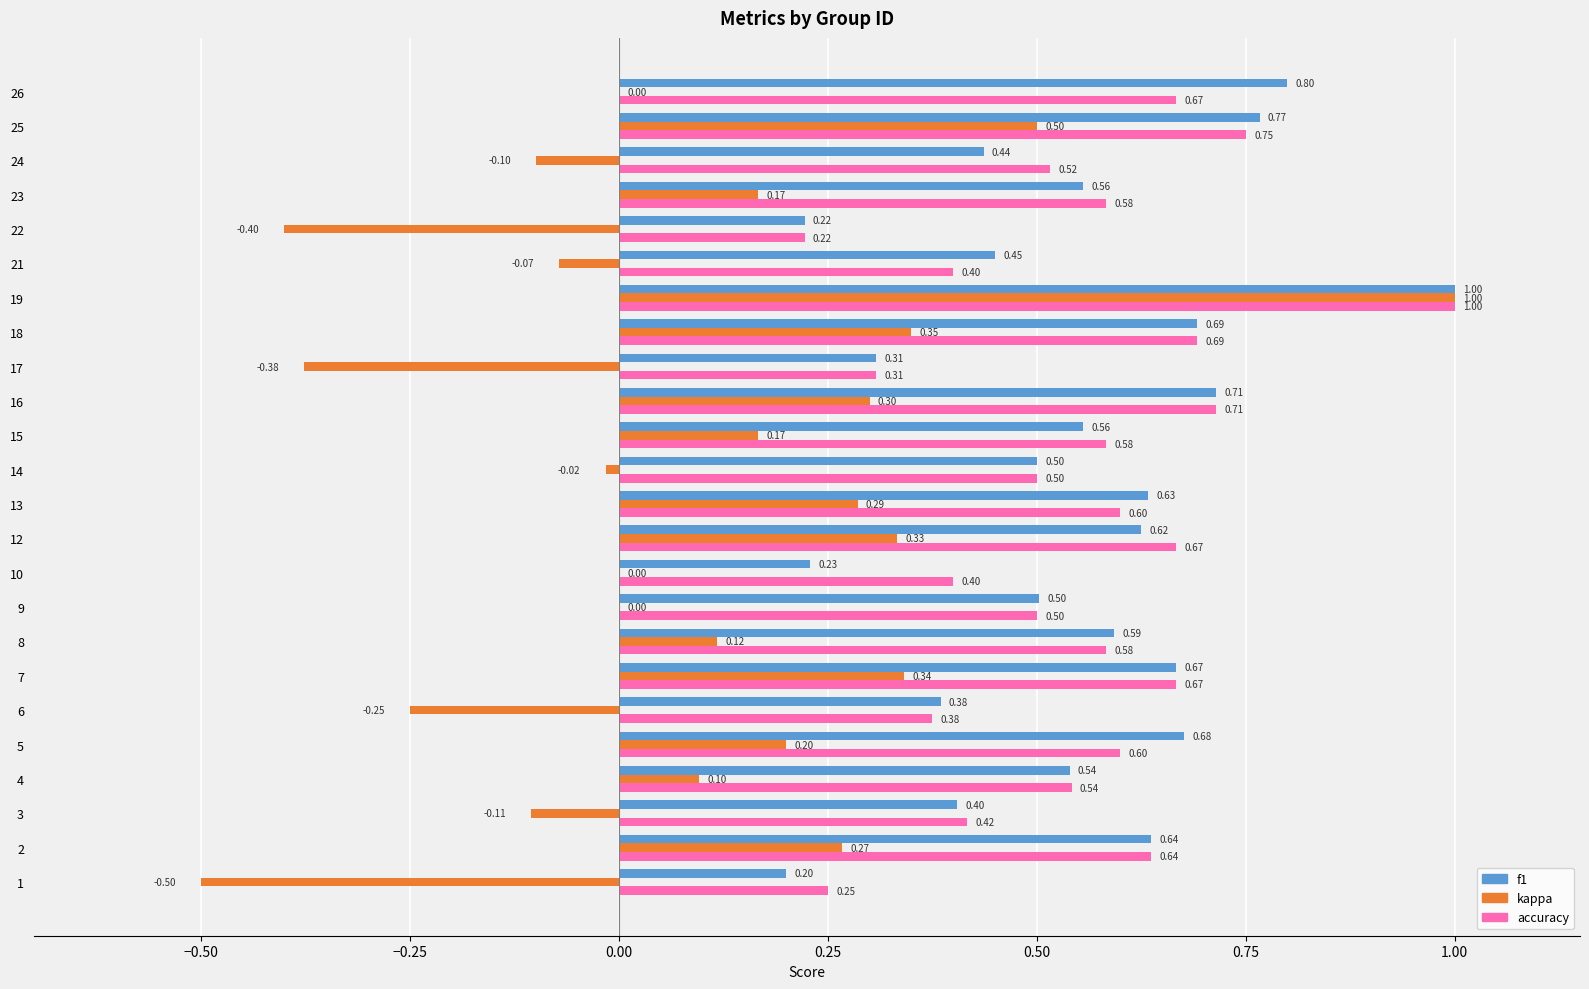

What is the total value across all series at 6?

0.5